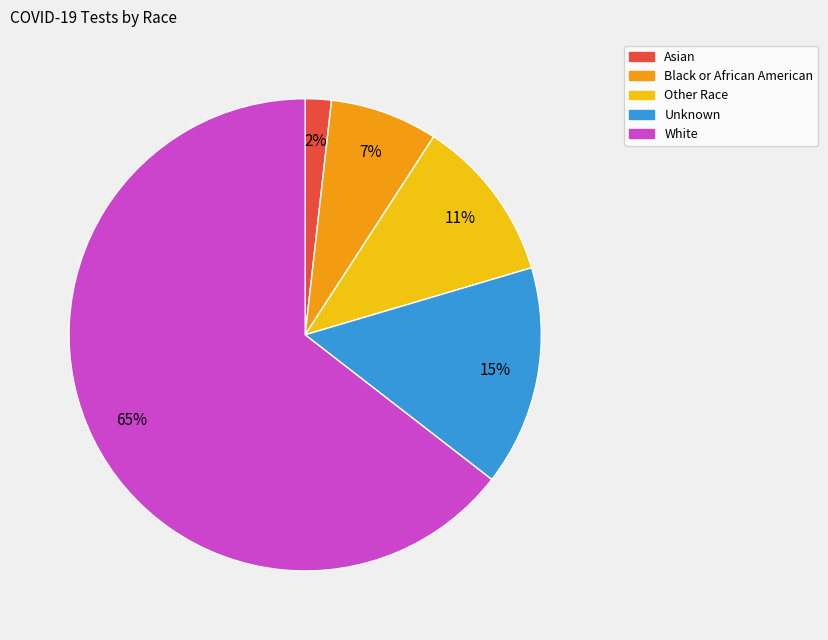

Is White the majority of the pie?

Yes